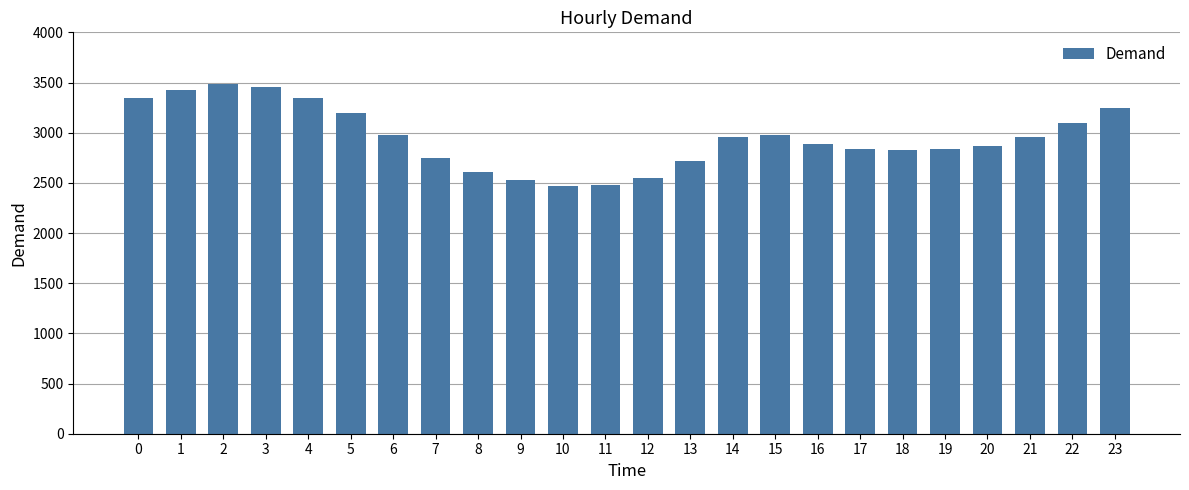

Approximately how many times larger is the value at 18 compared to 17?

1.0